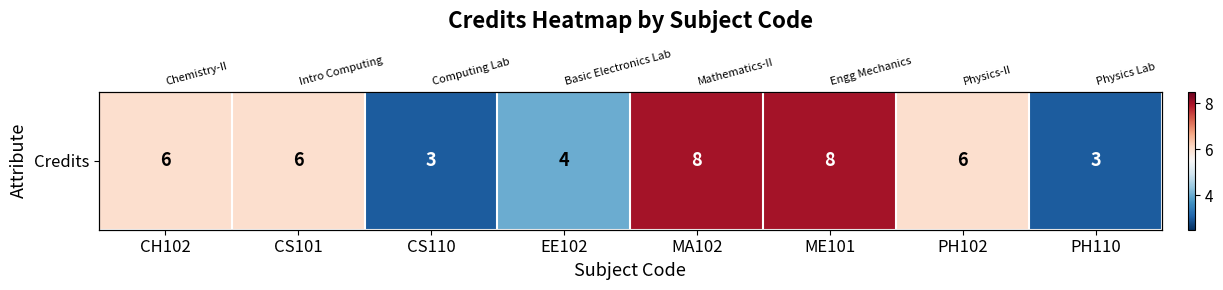

Is it true that the value at CH102 is 10?

False